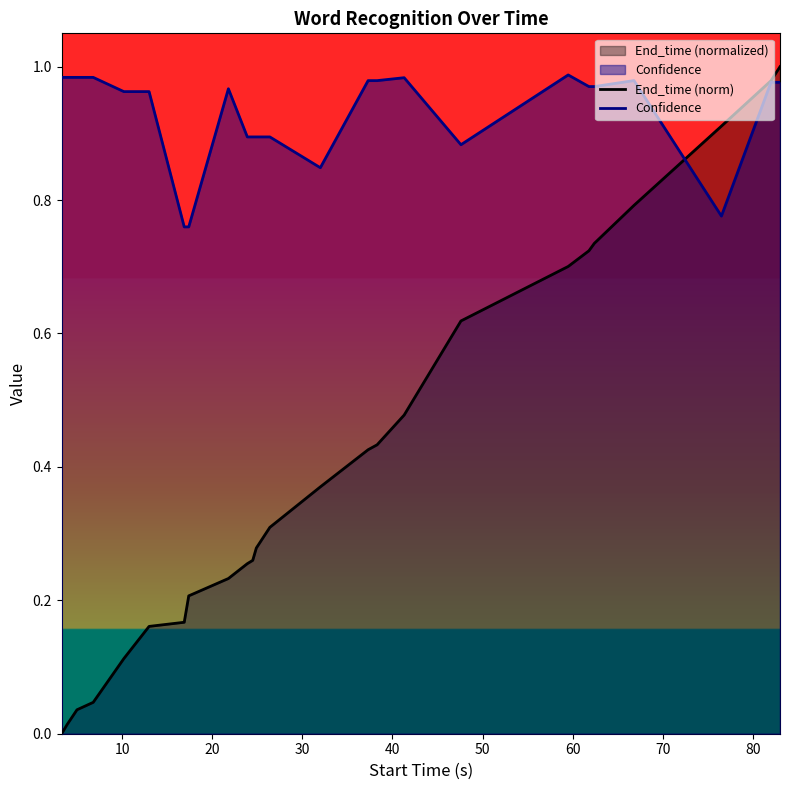

Rank the series by their maximum value, from highest to lowest.

End_time (norm), Confidence